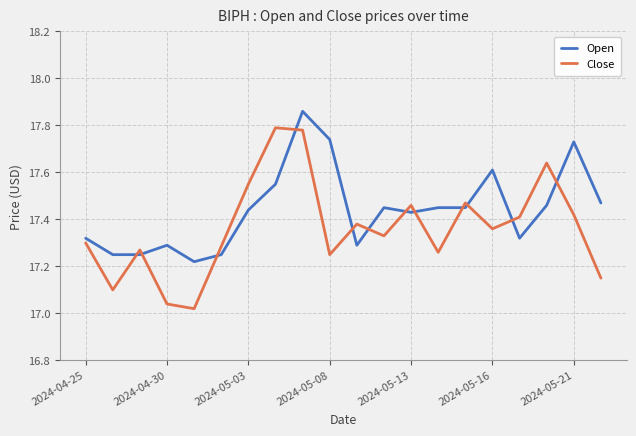

Which series ends up on top after the final intersection of Open and Close?

Open